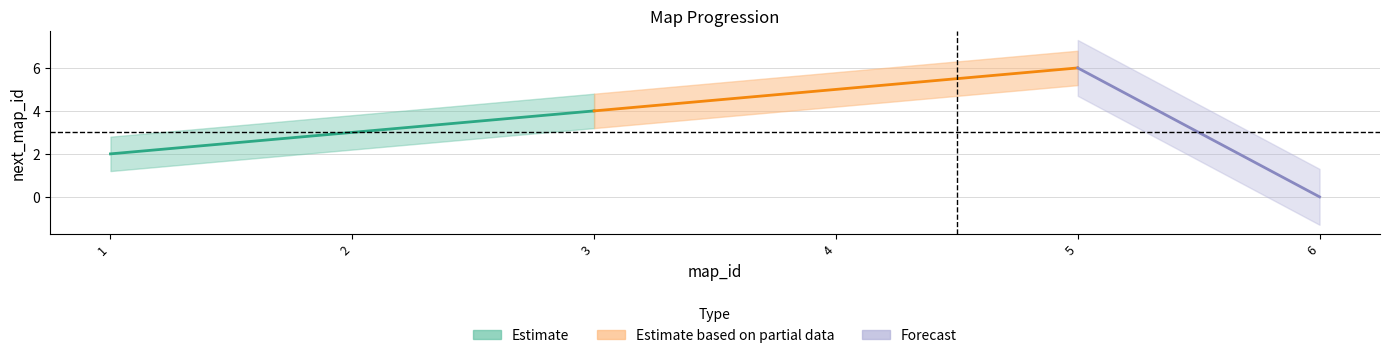

What is the greatest value displayed?

6